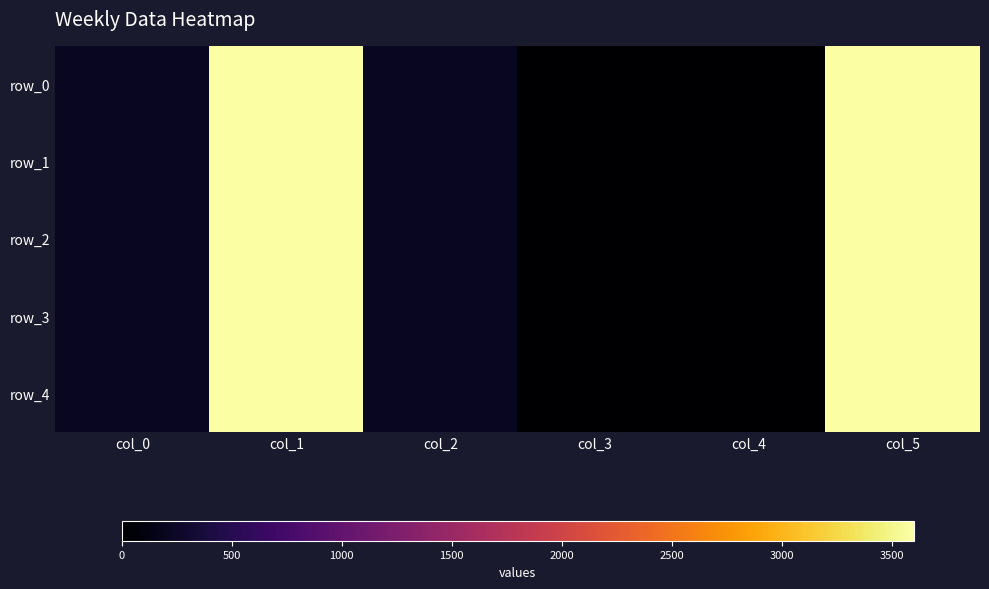

At which category does the chart reach its peak across all series?

col_5